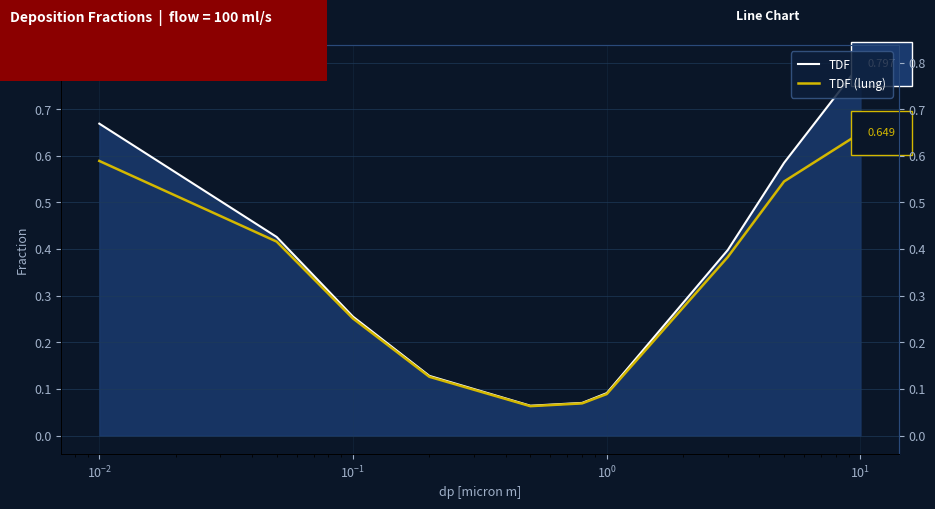

How many data points does each series have?

10